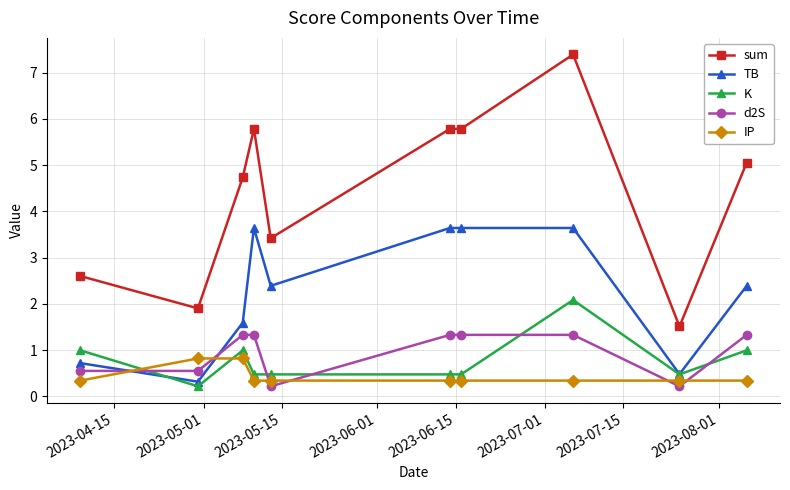

Which series has the widest spread of values?

sum